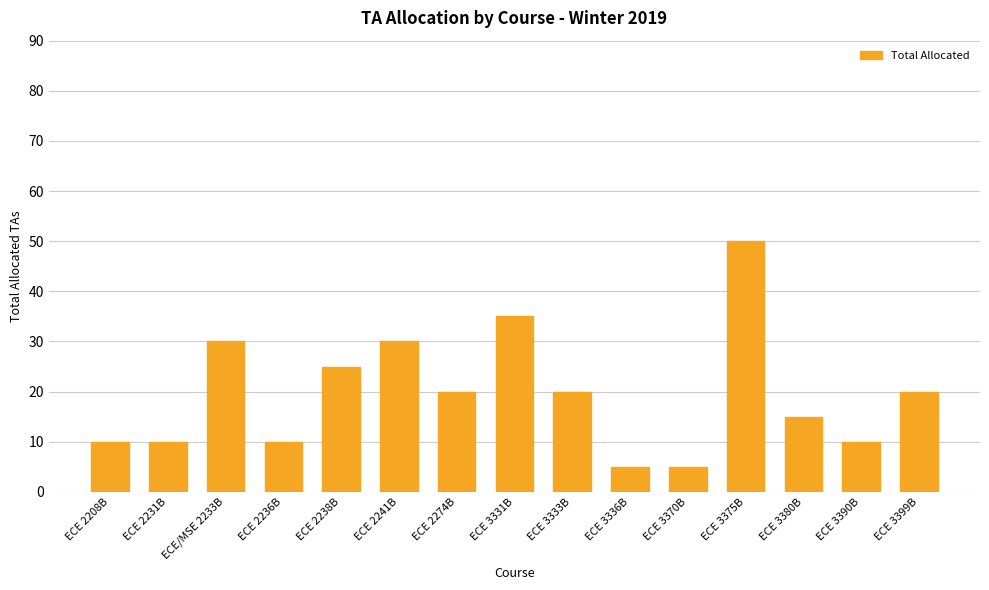

The chart shows a value of 15 at ECE 2238B. True or false?

False